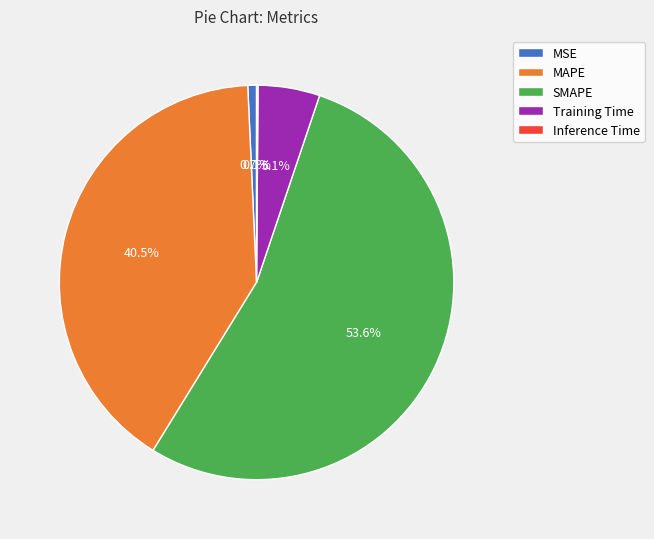

Which has a higher value, SMAPE or MSE?

SMAPE